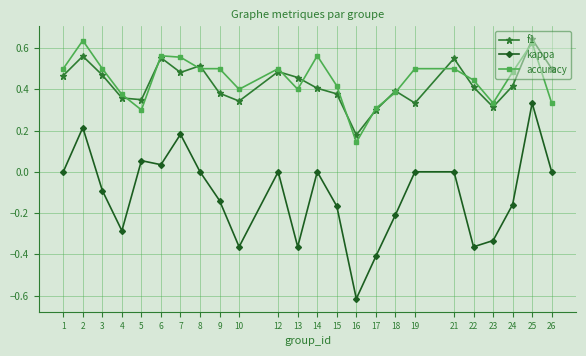

Rank the series at 10 from highest to lowest value.

accuracy, f1, kappa